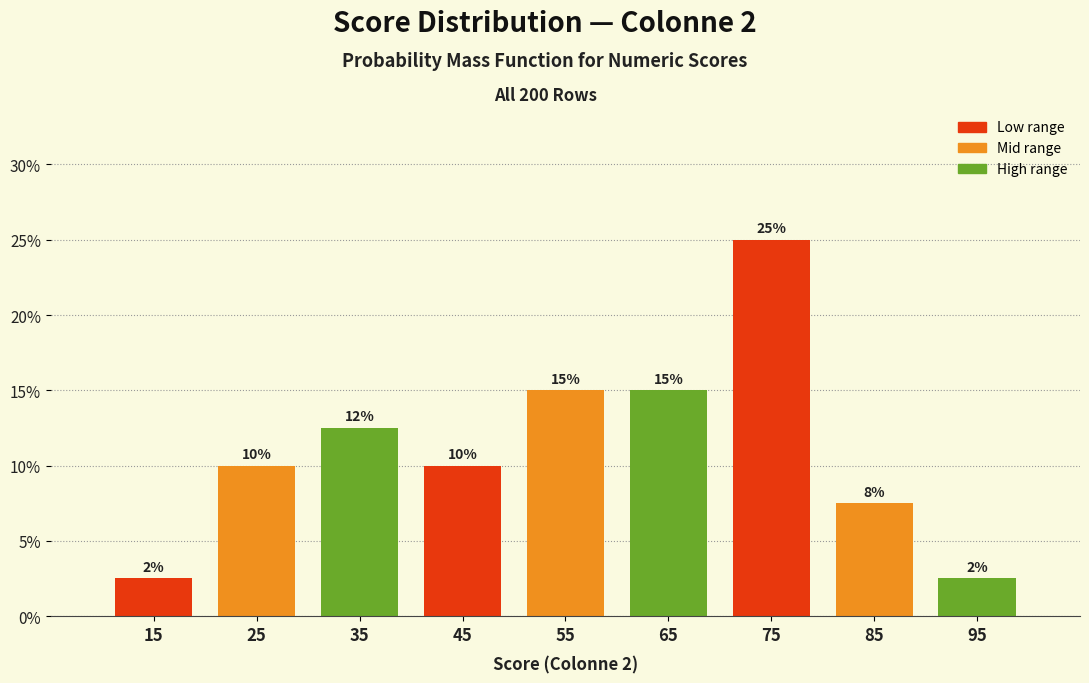

Which range on the x-axis has the tallest bar?

70 to 80